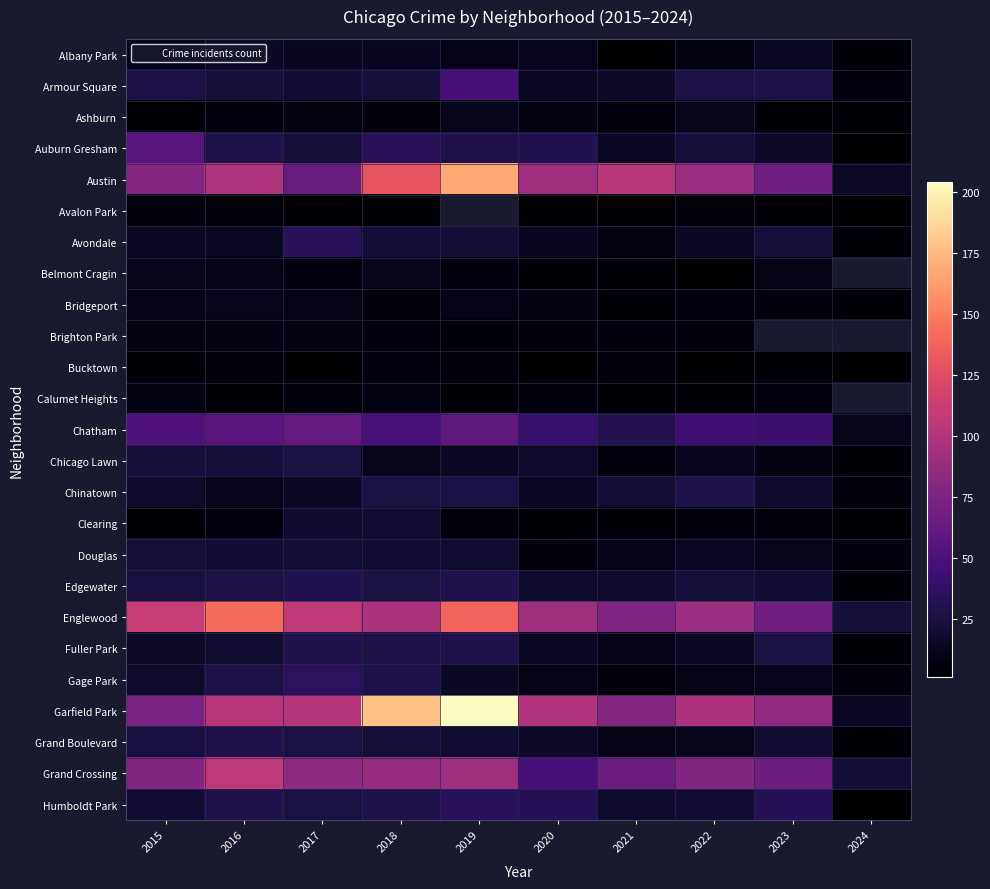

Which series has the largest total across all categories?

Garfield Park